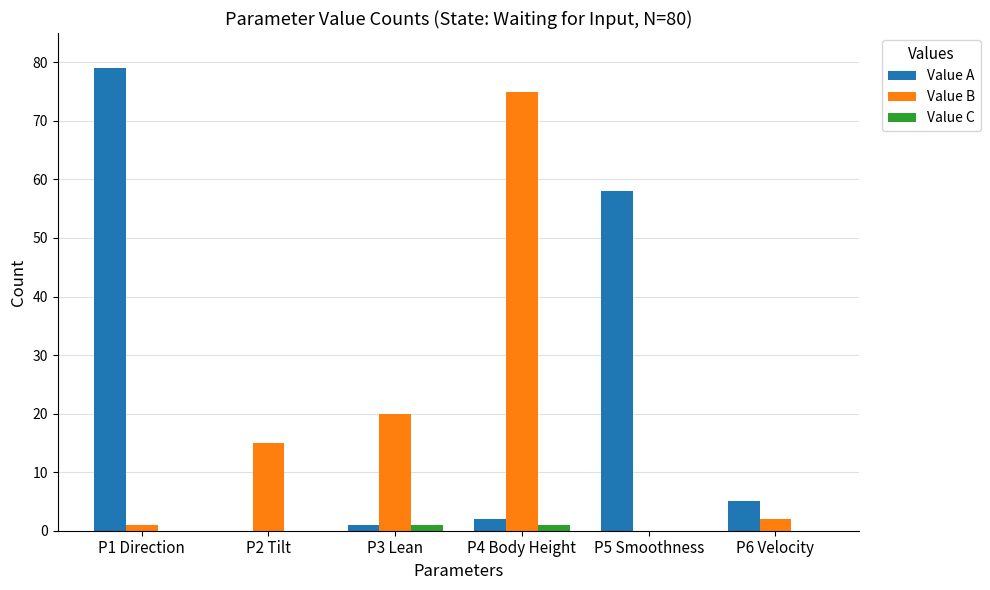

Between P4 Body Height and P5 Smoothness, which series saw the biggest shift?

Value B